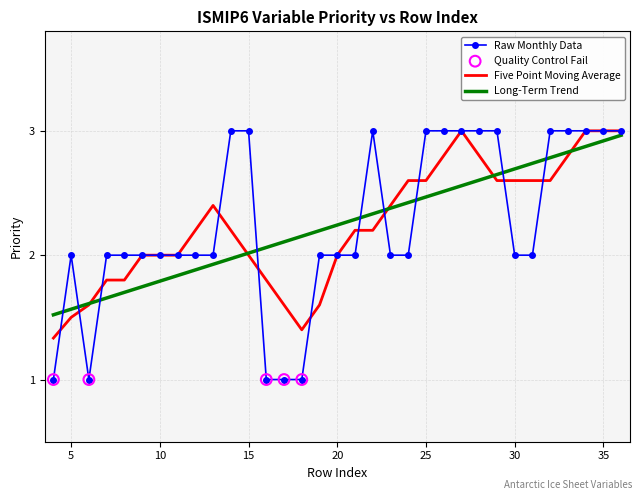

Which series has the largest range (max minus min)?

Raw Monthly Data